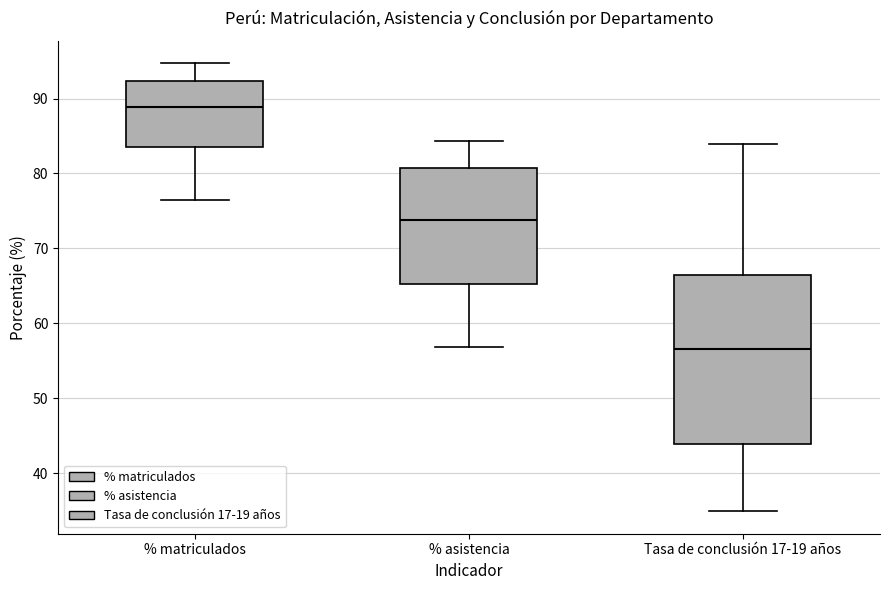

Reading left to right, transcribe this box plot: for each box, give where its median line is, the range the box spans, and where its two whiskers end, as read against the y-axis. The values are not printed on the chart, so give them approximately, as read against the axis.

% matriculados: median 89, box 84 to 92, whiskers 77 to 95
% asistencia: median 74, box 65 to 81, whiskers 57 to 84
Tasa de conclusión 17-19 años: median 57, box 44 to 67, whiskers 35 to 84